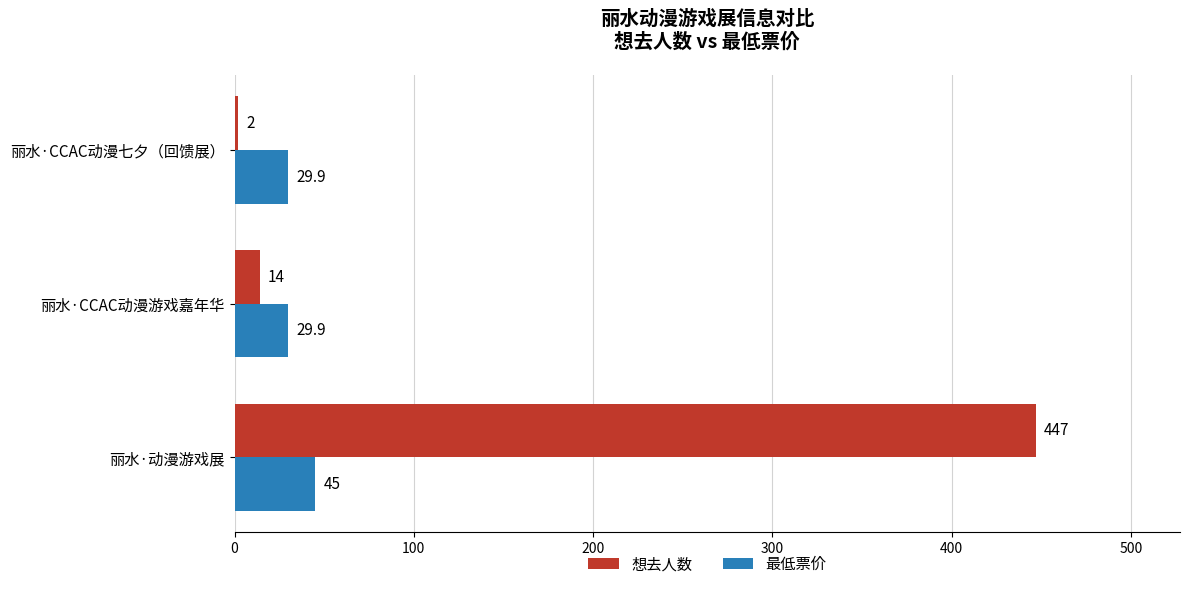

The value of 最低票价 at 丽水·动漫游戏展 is 45.0. True or false?

True